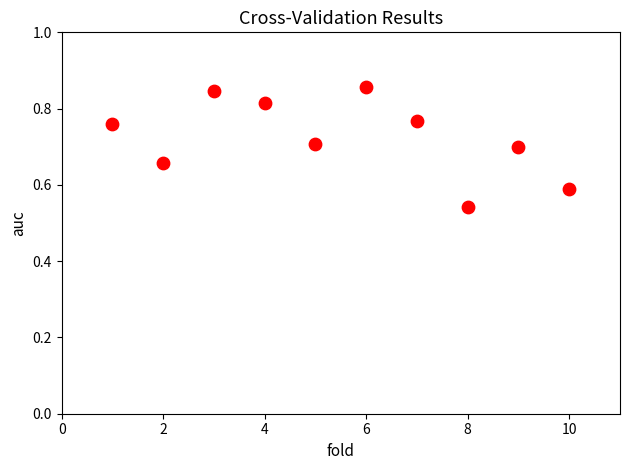

What is the range of Y values (max minus min)?

0.3